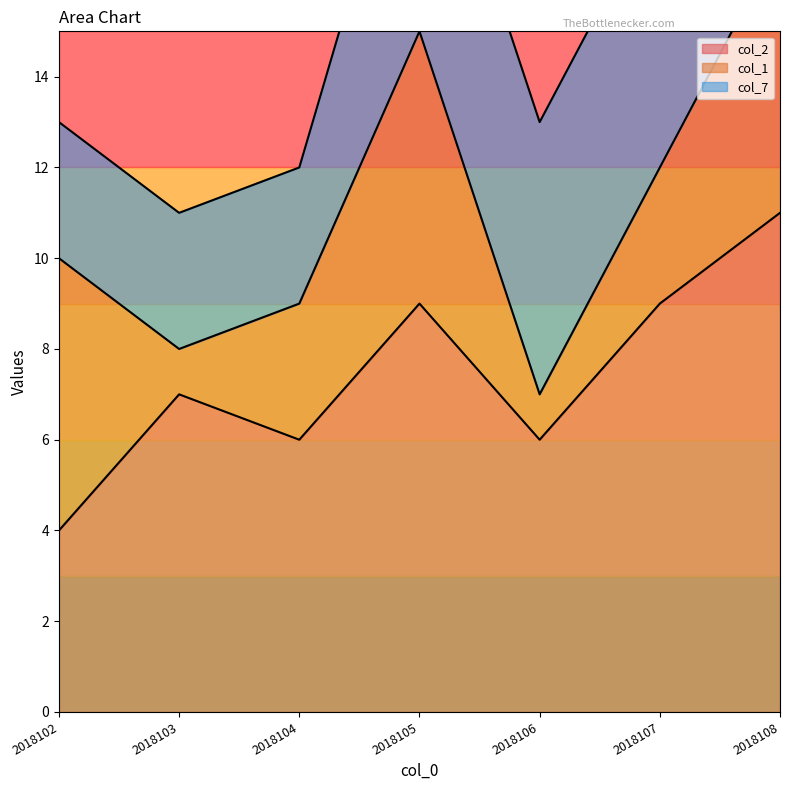

List the series in order of their overall mean, highest first.

col_2, col_7, col_1